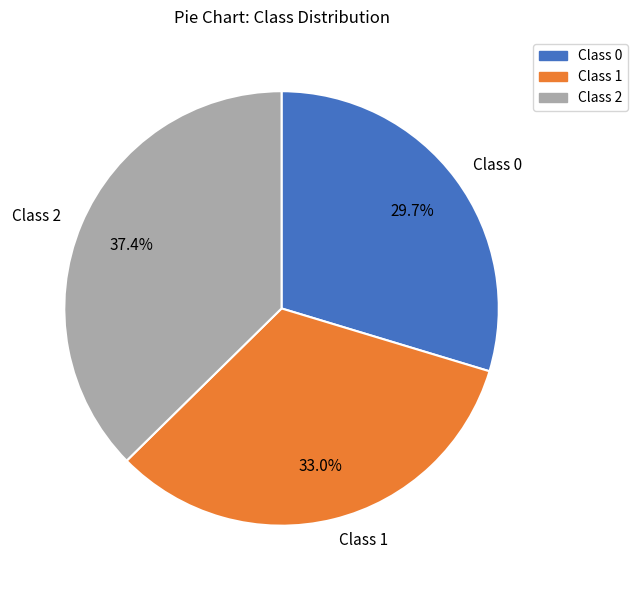

Is the sum of Class 0 and Class 2 greater than half?

Yes